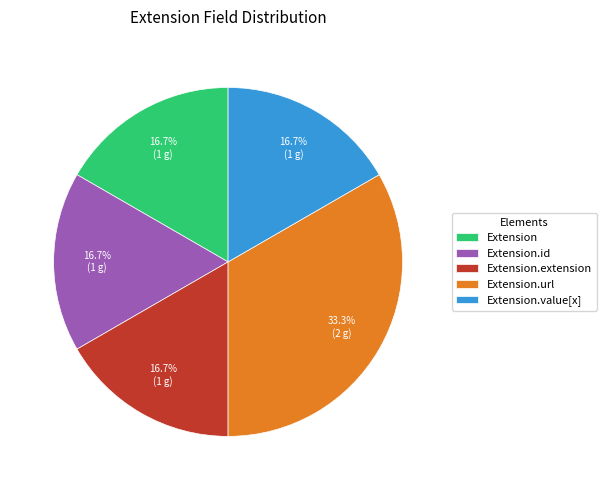

To the nearest percent, what is the difference between the largest and smallest slice percentages?

17%